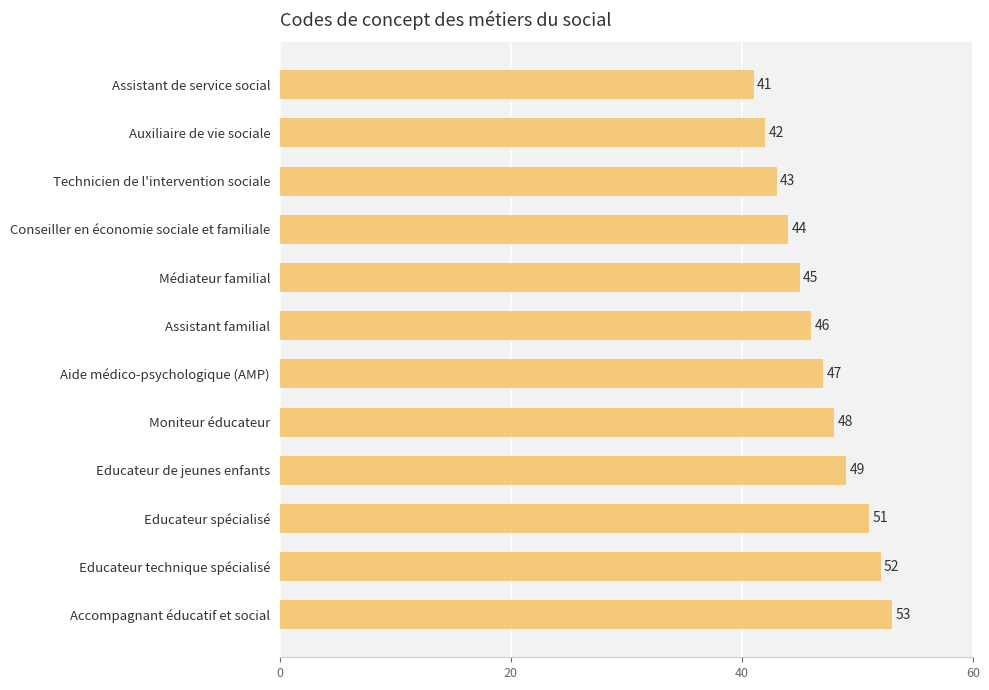

What is the difference between the maximum and second lowest values?

11